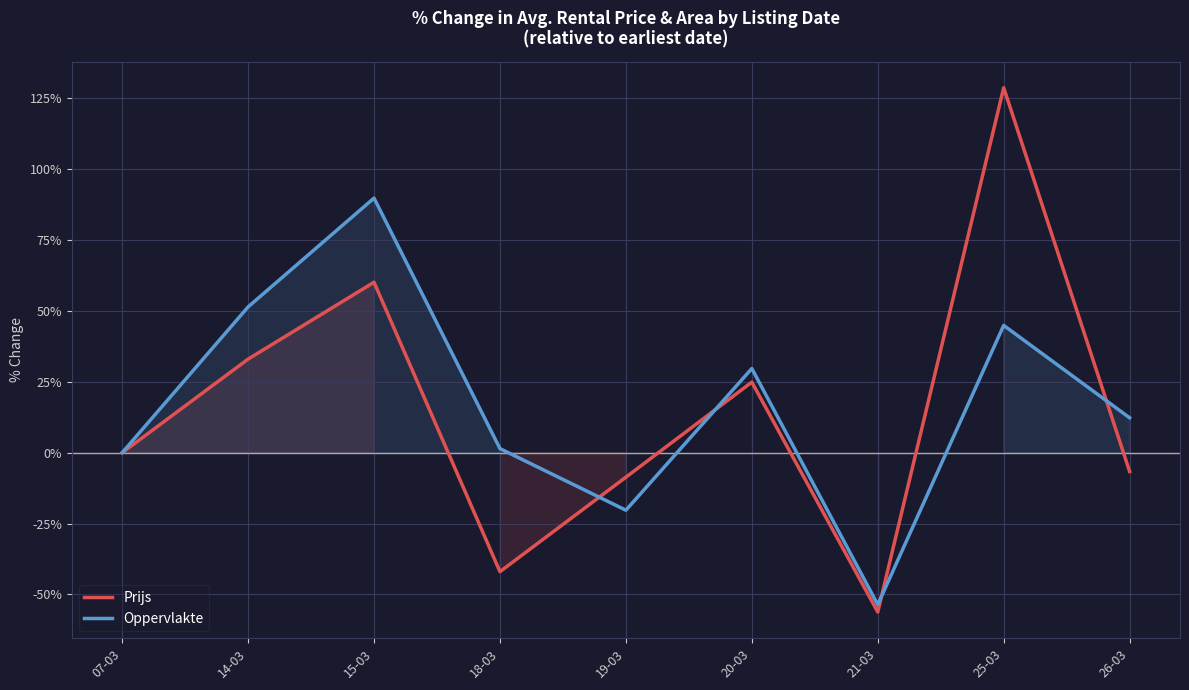

What are all the series names shown in the legend?

Prijs, Oppervlakte